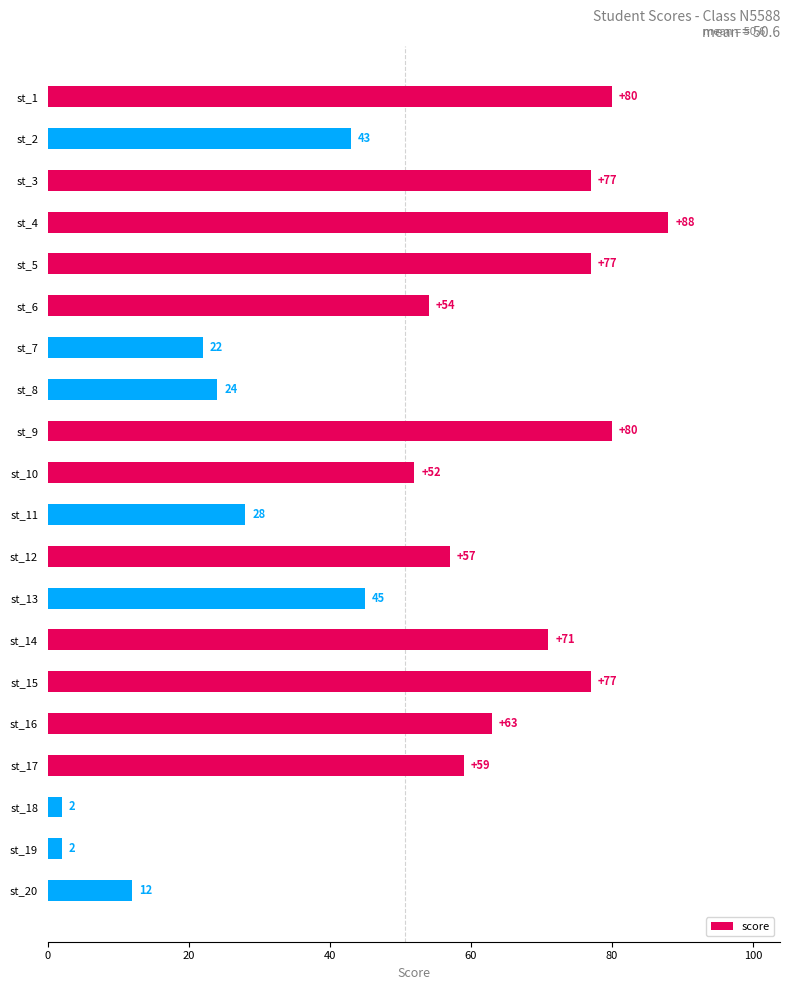

What is the maximum value shown in the chart?

88